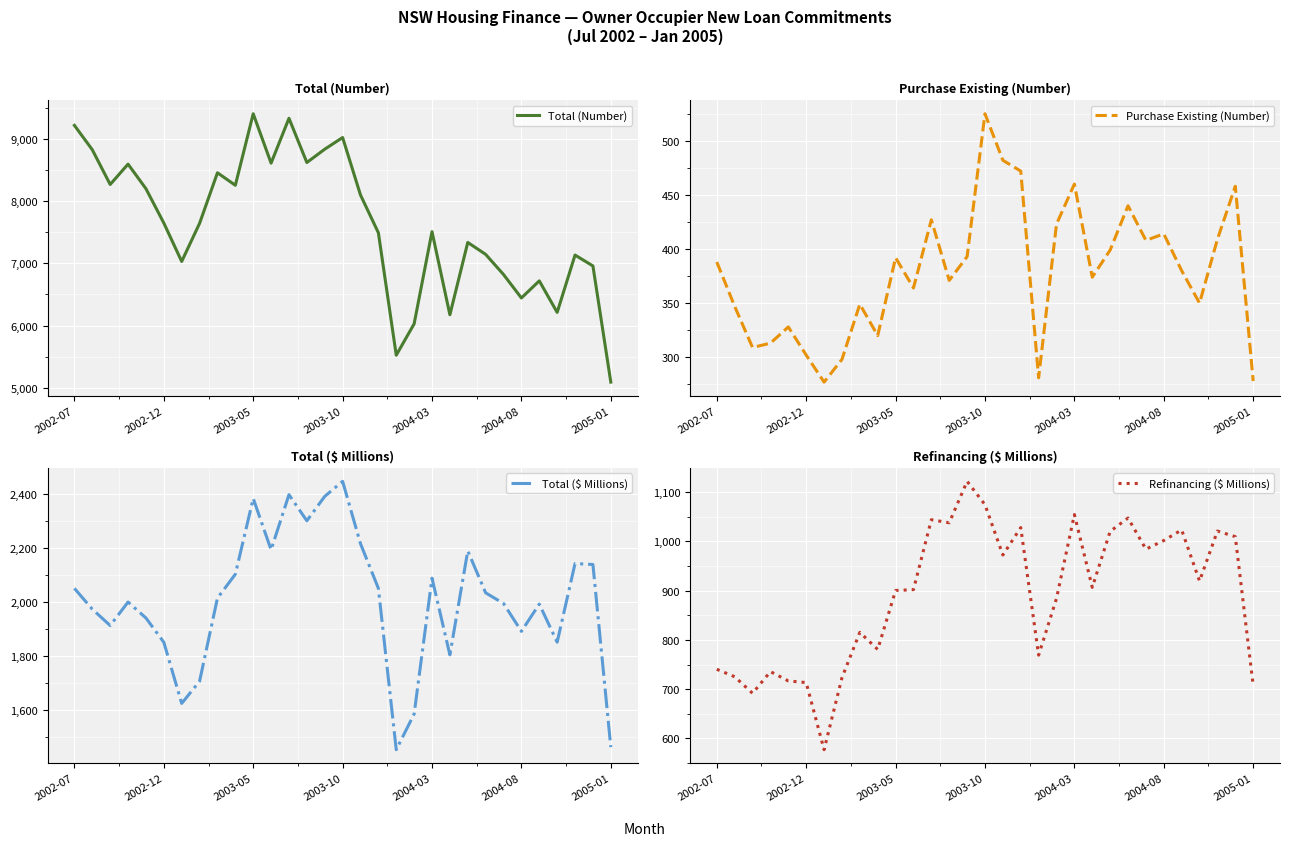

True or false: Total (Number) and Purchase Existing (Number) intersect in this chart.

False